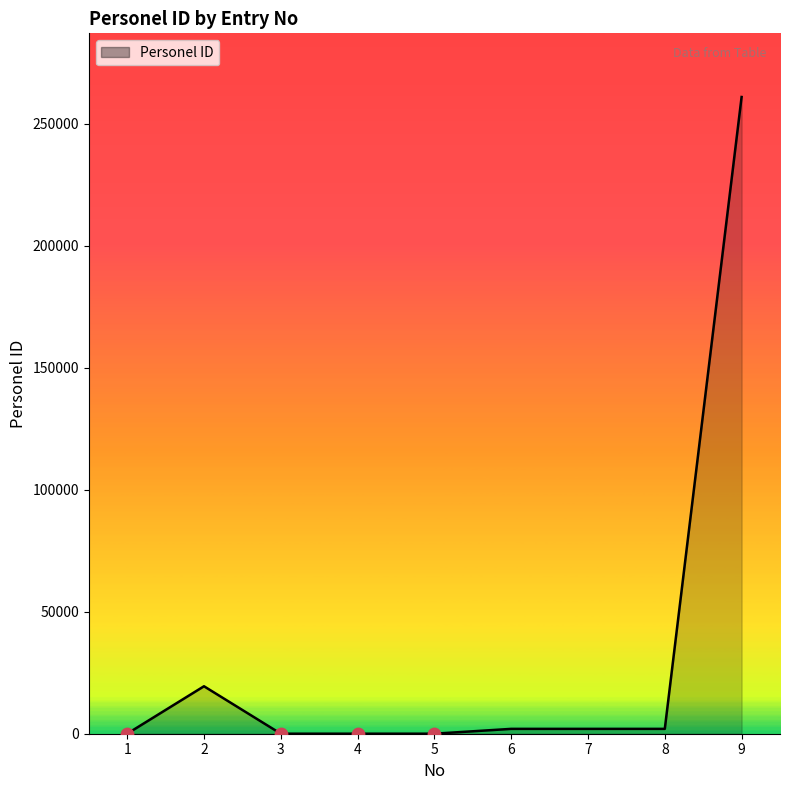

Between 5 and 3, which is larger?

5